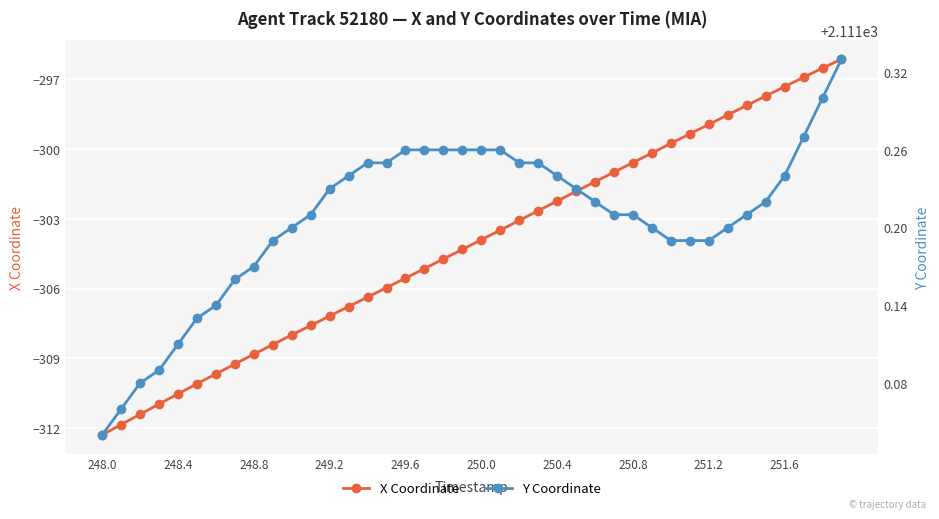

True or false: X Coordinate has a value of -141.7 at 250.8.

False